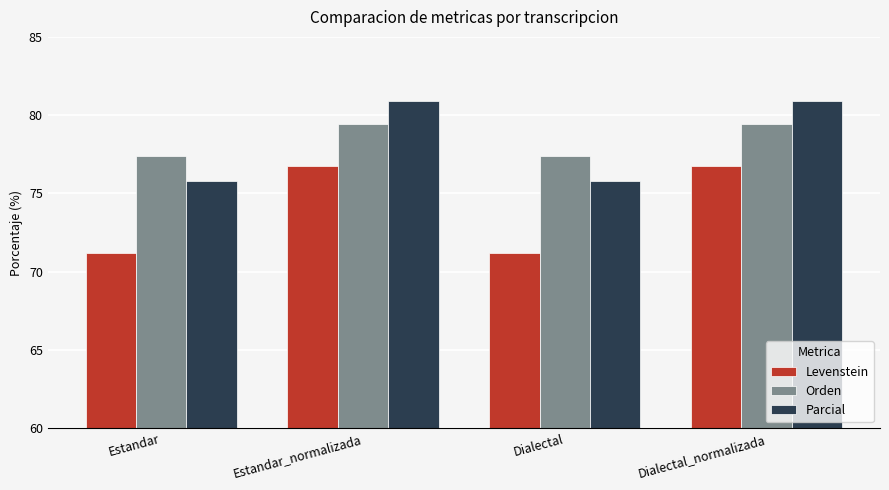

List the series in order of their peak value, lowest first.

Levenstein, Orden, Parcial